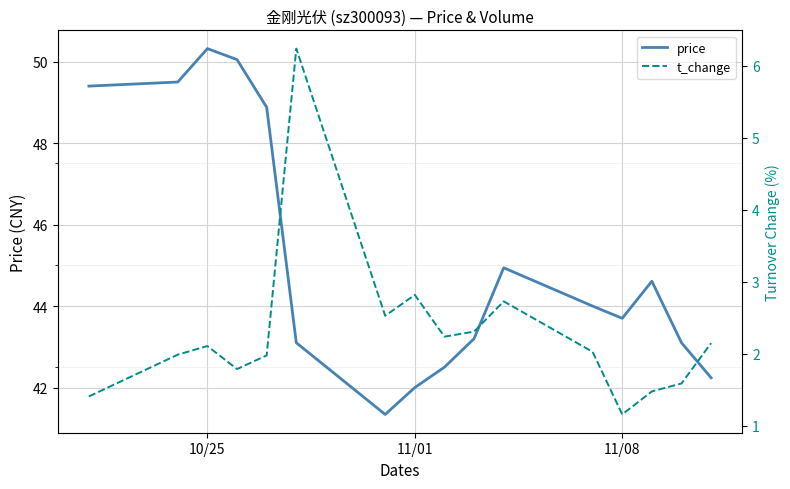

The price series shows 42.0 at 11/01. True or false?

True